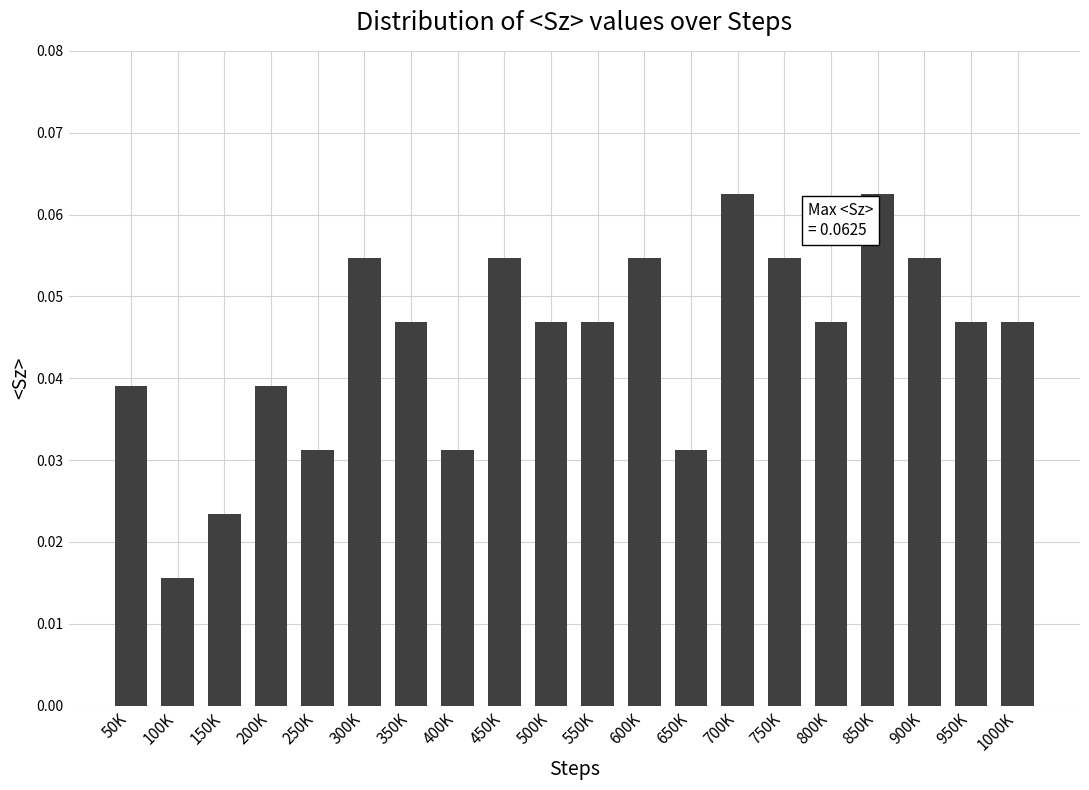

What is the label of the 16th bar from the left?

800K